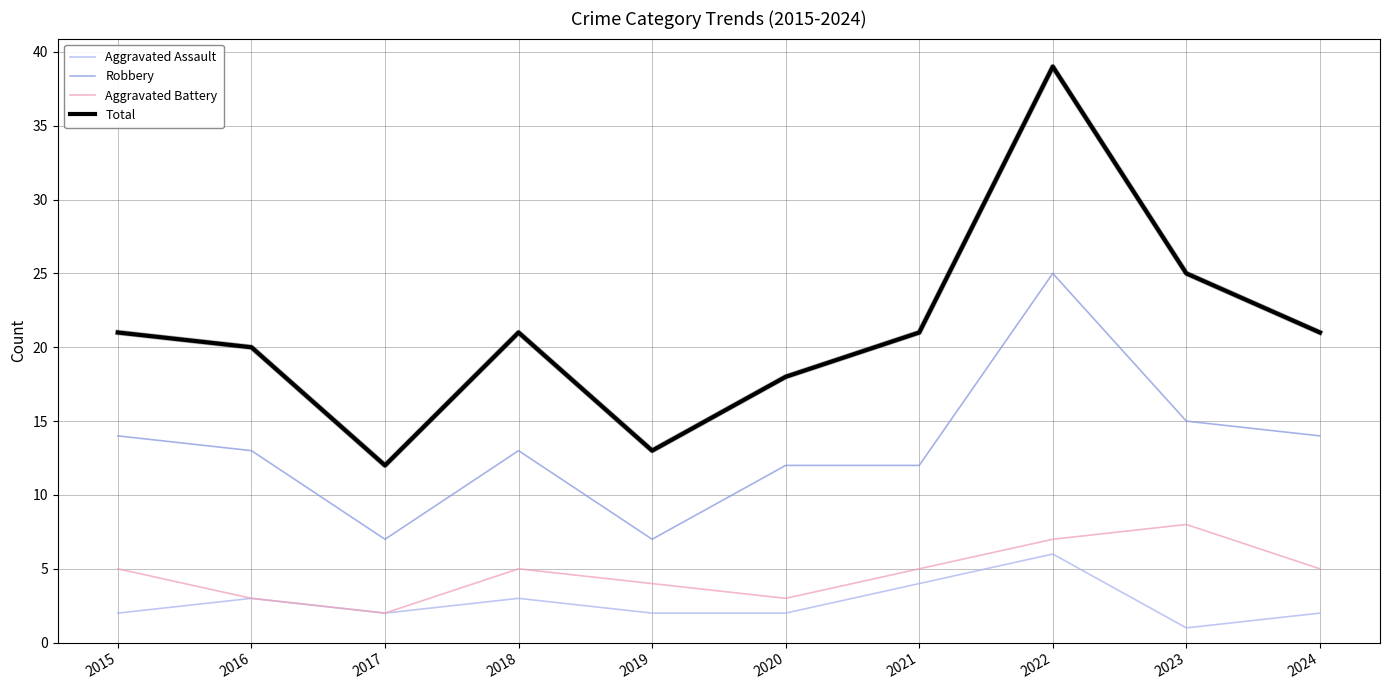

True or false: Total and Aggravated Battery intersect in this chart.

False